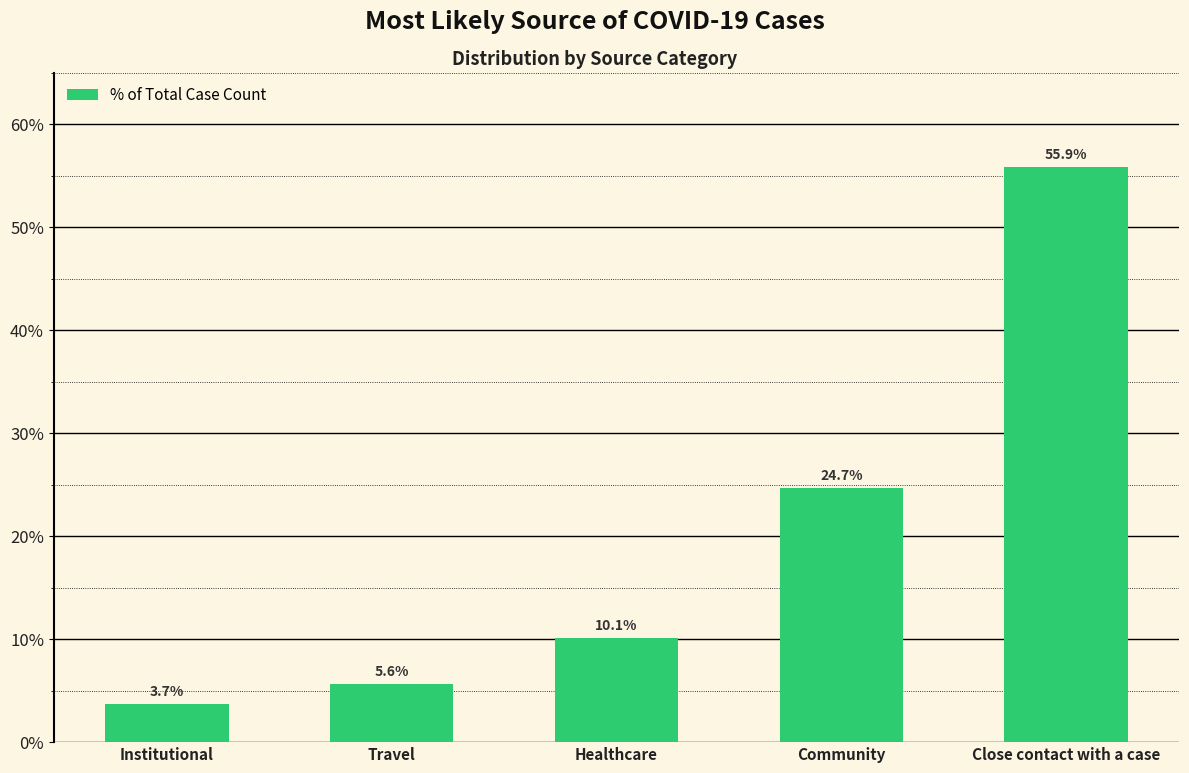

Are the bars horizontal?

No